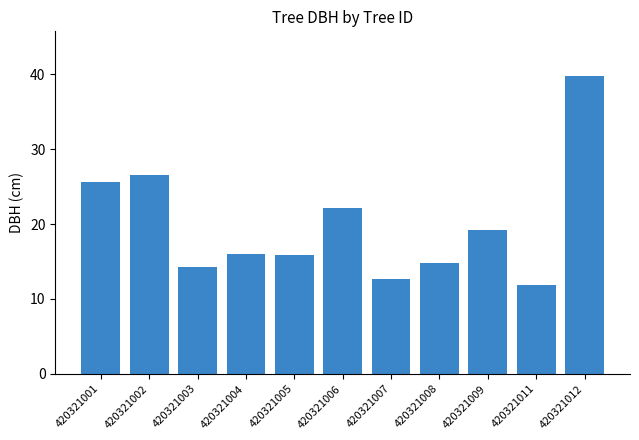

What is the value of the 11th bar from the left?

39.8